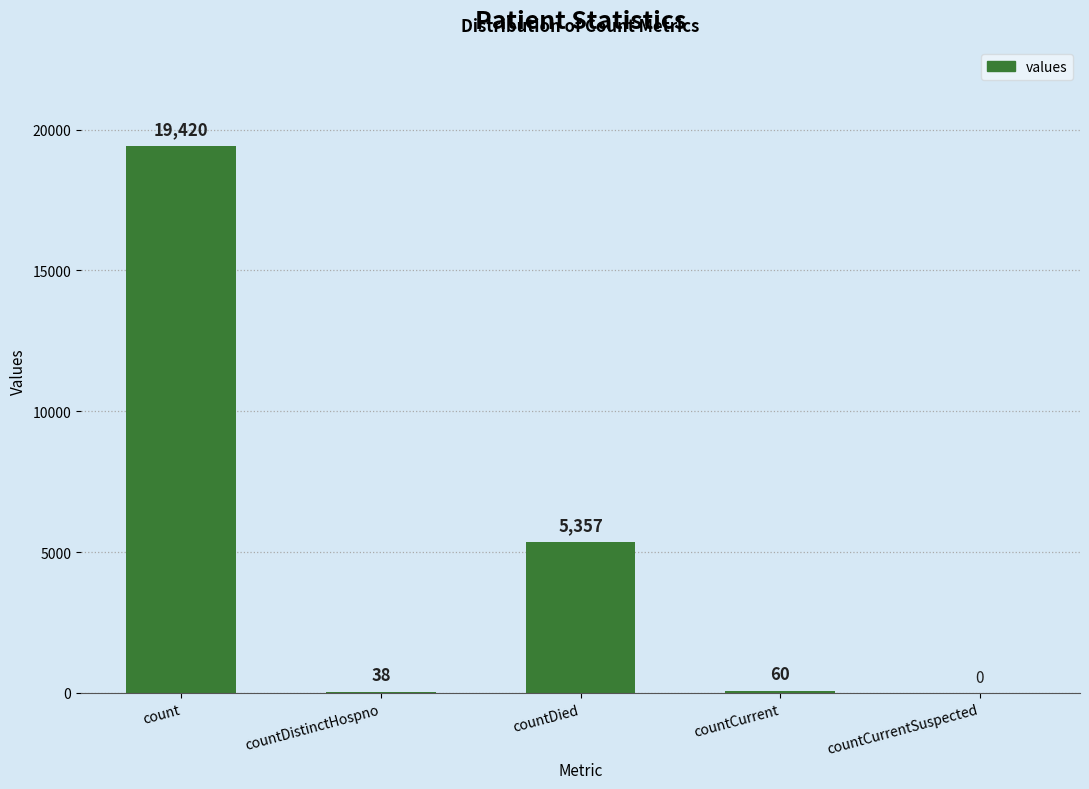

Where does the data first go above 60?

count